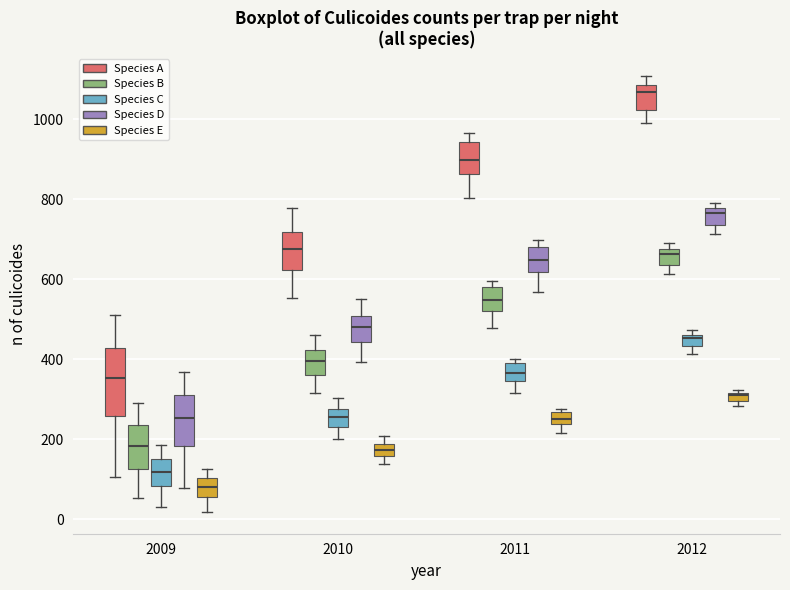

Where does the upper whisker of the box for 2011 (Species A) end on the y-axis? The values are not printed on the chart, so give them approximately, as read against the axis.

960